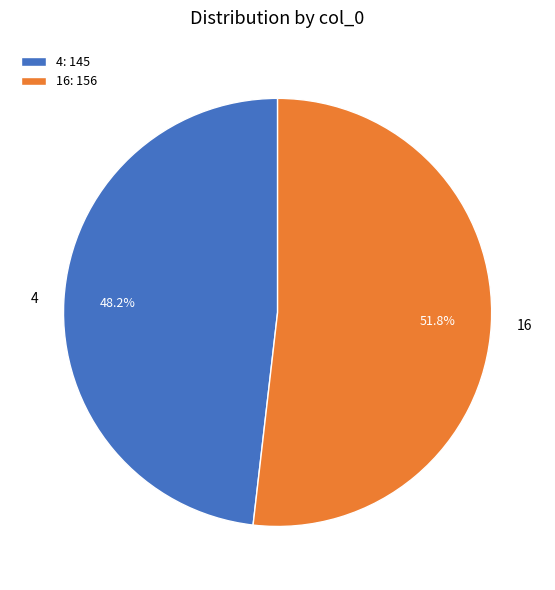

What percentage is the 16 slice, to the nearest percent?

52%